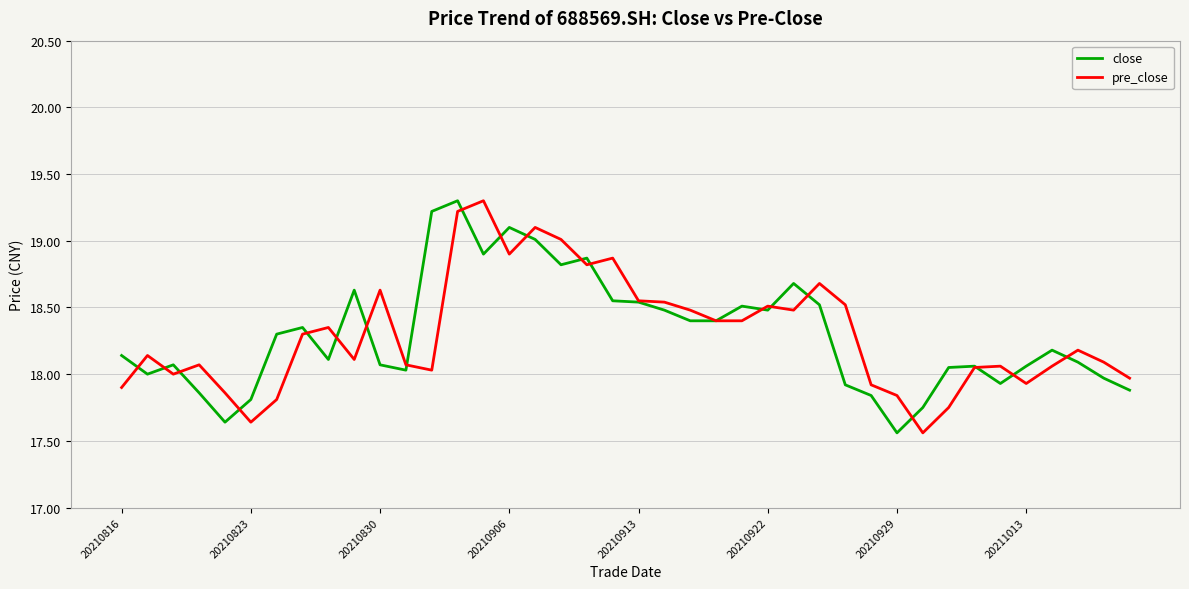

What is the difference between the maximum and minimum values in the pre_close series?

1.7